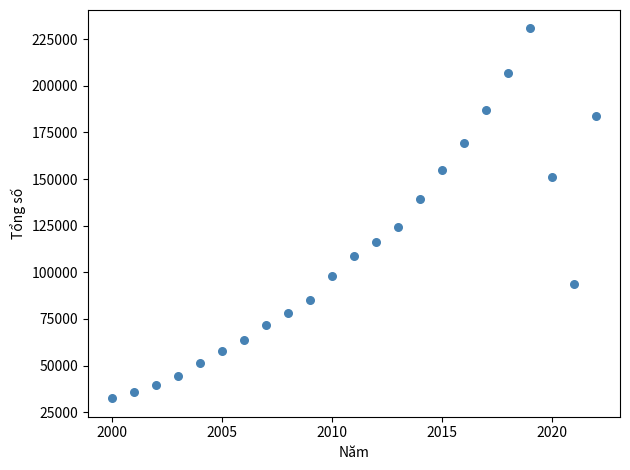

What is the range of X values (max minus min)?

22.0